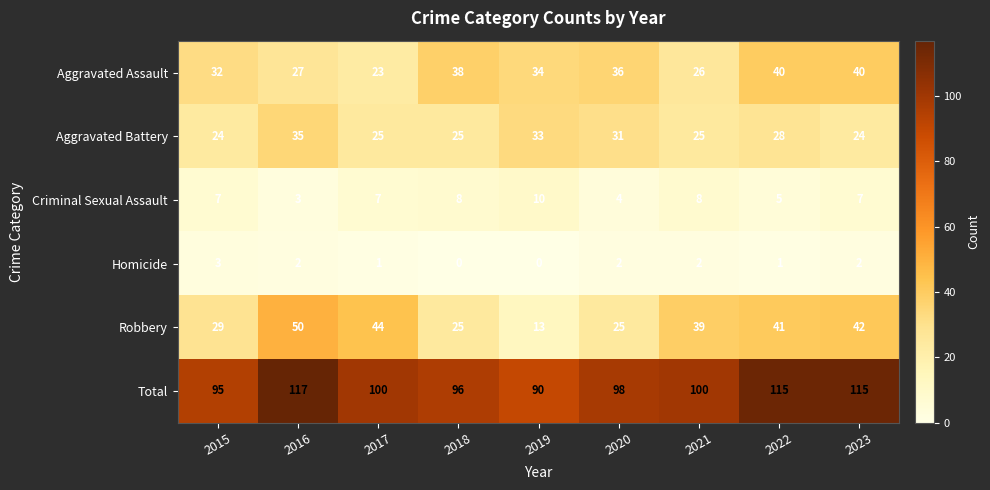

What is the lowest value of the Criminal Sexual Assault series?

3